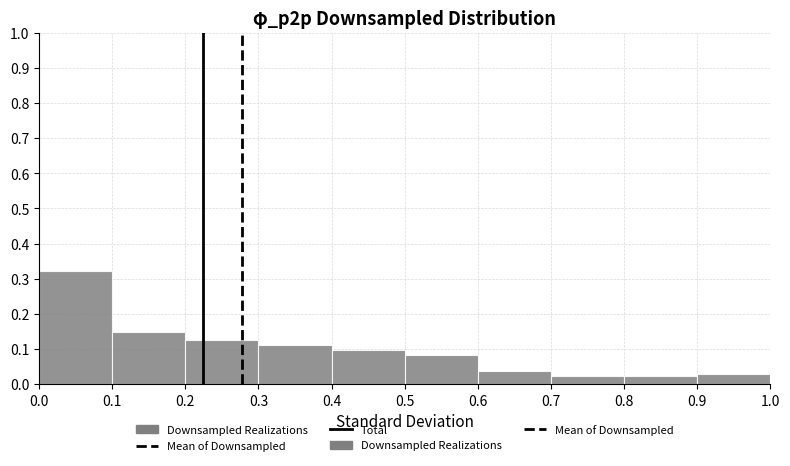

Over which range of the x-axis is the bar tallest?

0.0 to 0.1